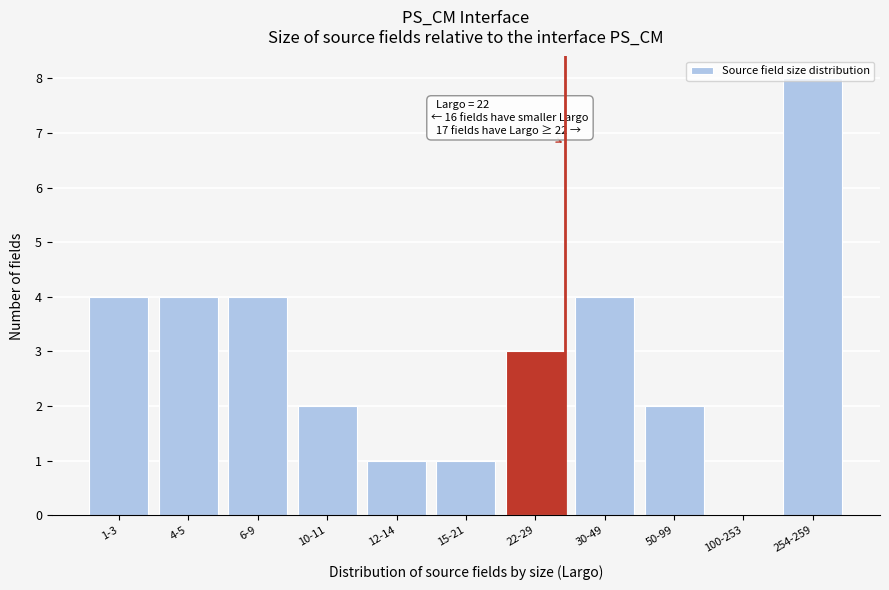

Is it true that the value at 12-14 is 1?

True